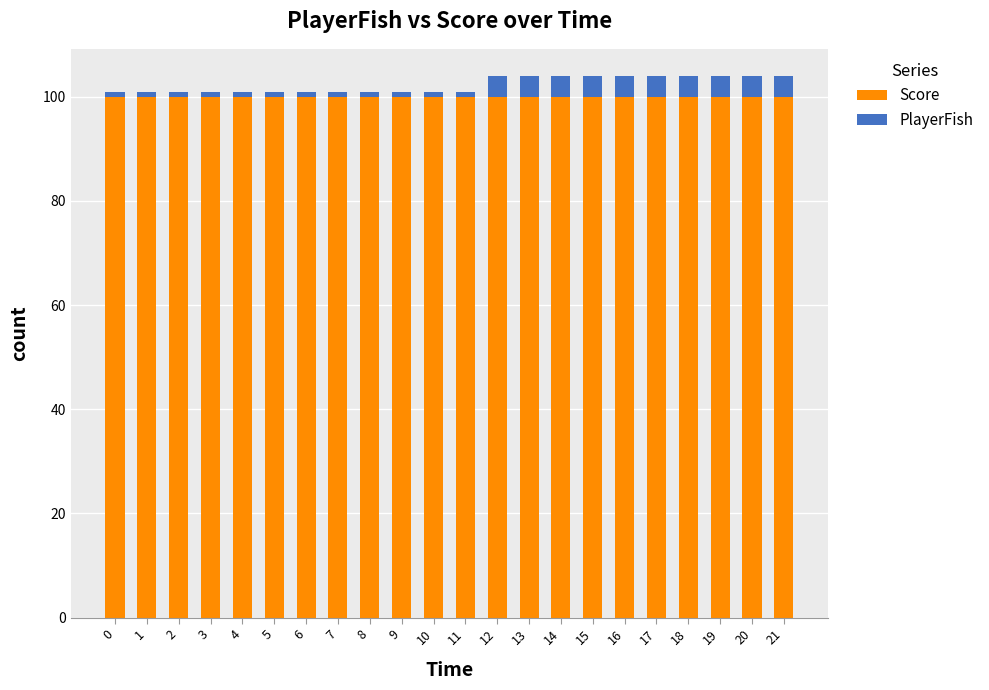

How many categories are shown in the chart?

22